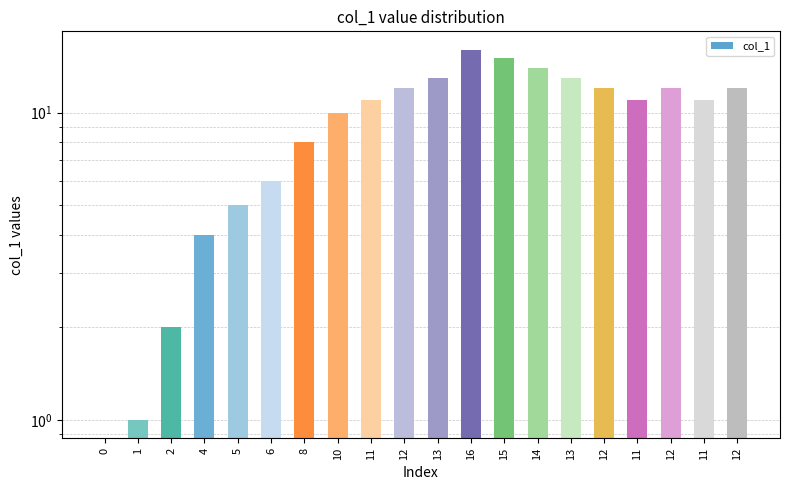

How many positive values are there?

19